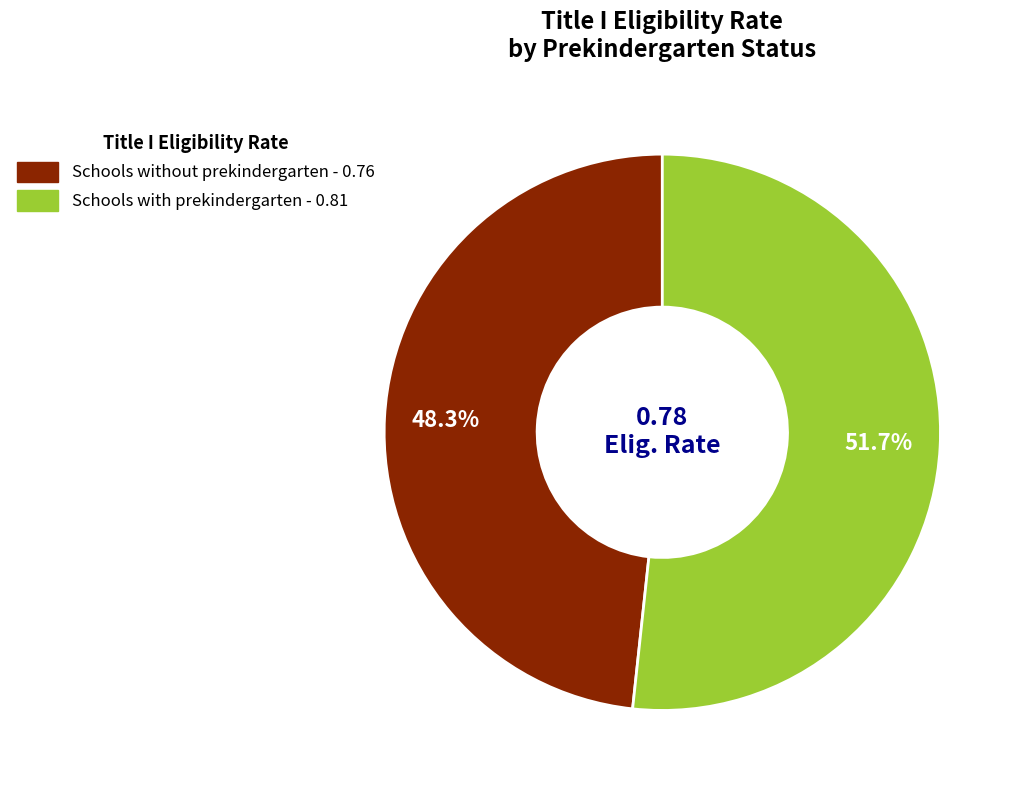

True or false: Schools without prekindergarten accounts for 43% of the total.

False